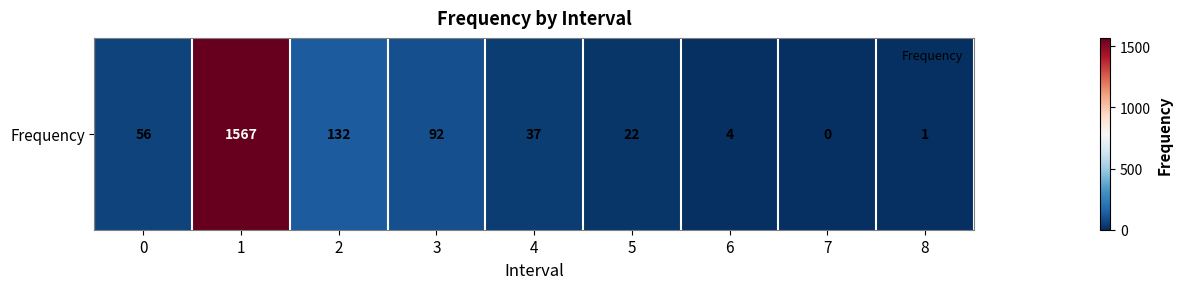

How many values are below 37?

4